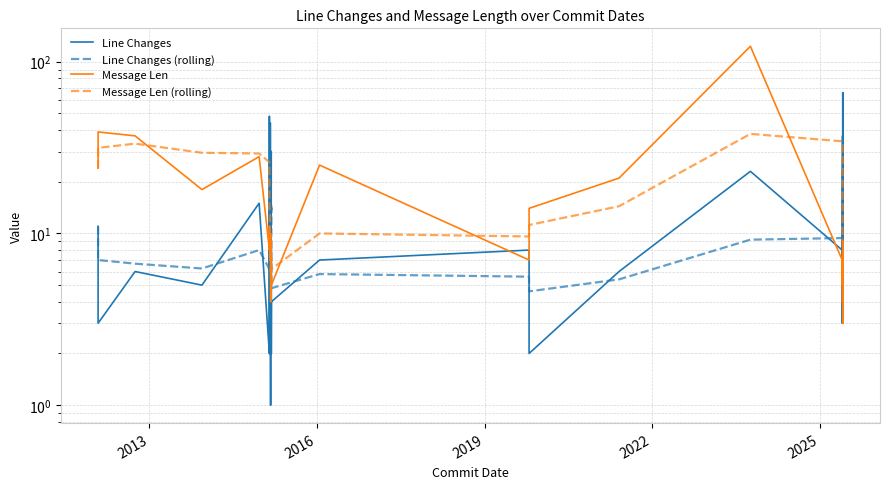

How many intersections are there between Line Changes (rolling) and Line Changes?

19